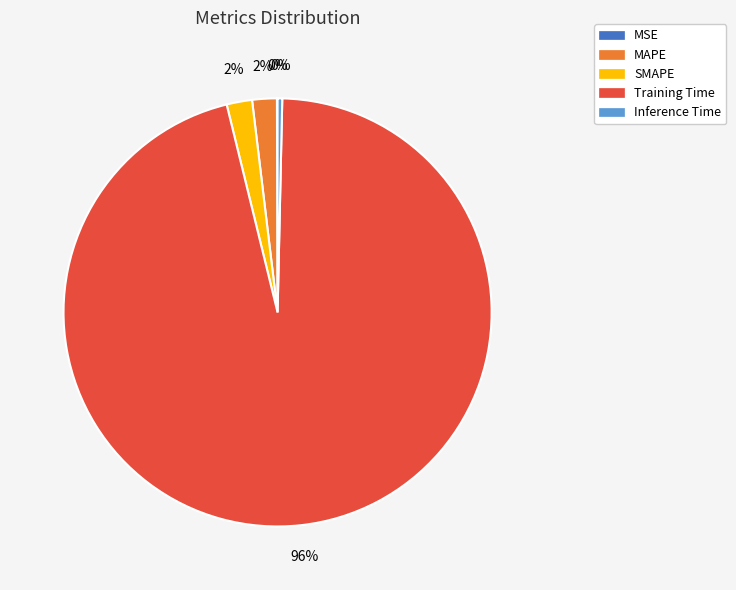

True or false: Inference Time accounts for 0% of the total.

True